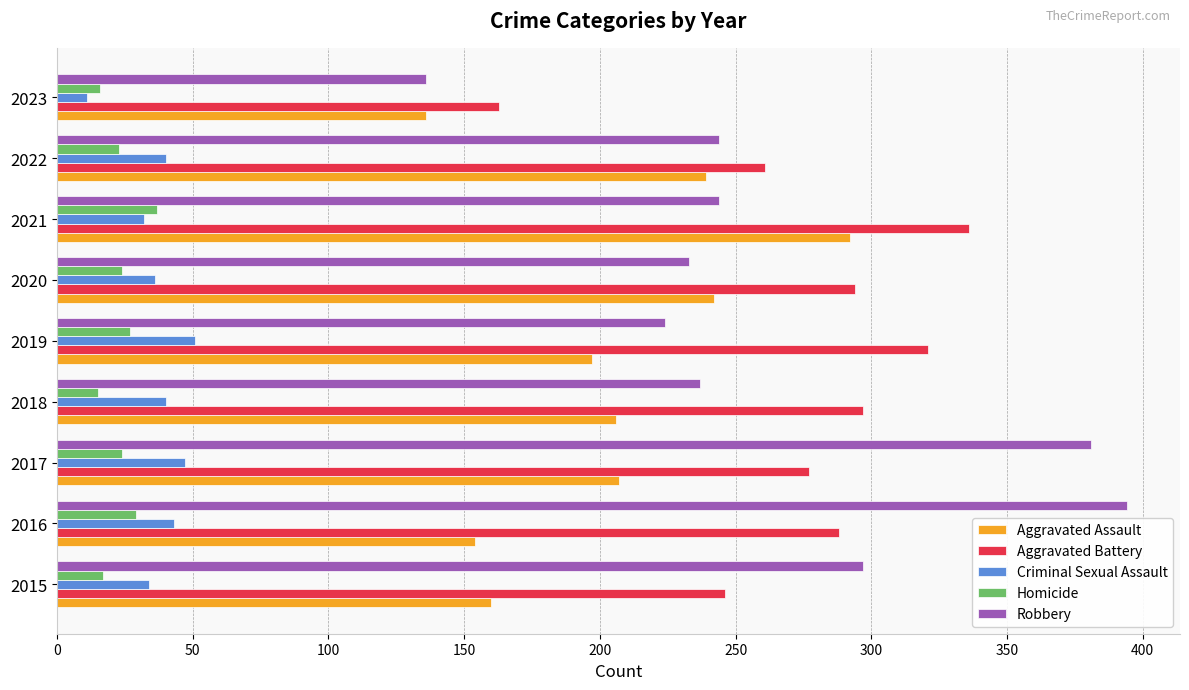

The Homicide series shows 37 at 2021. True or false?

True